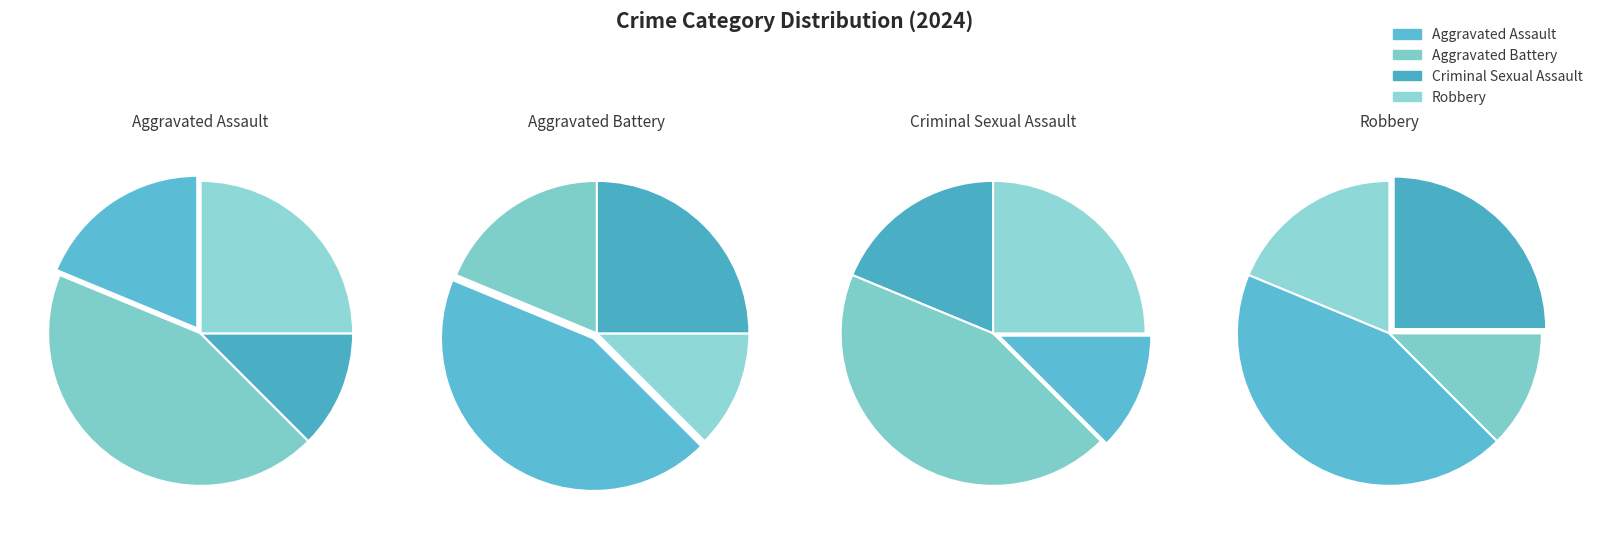

Does any single category account for the majority?

No